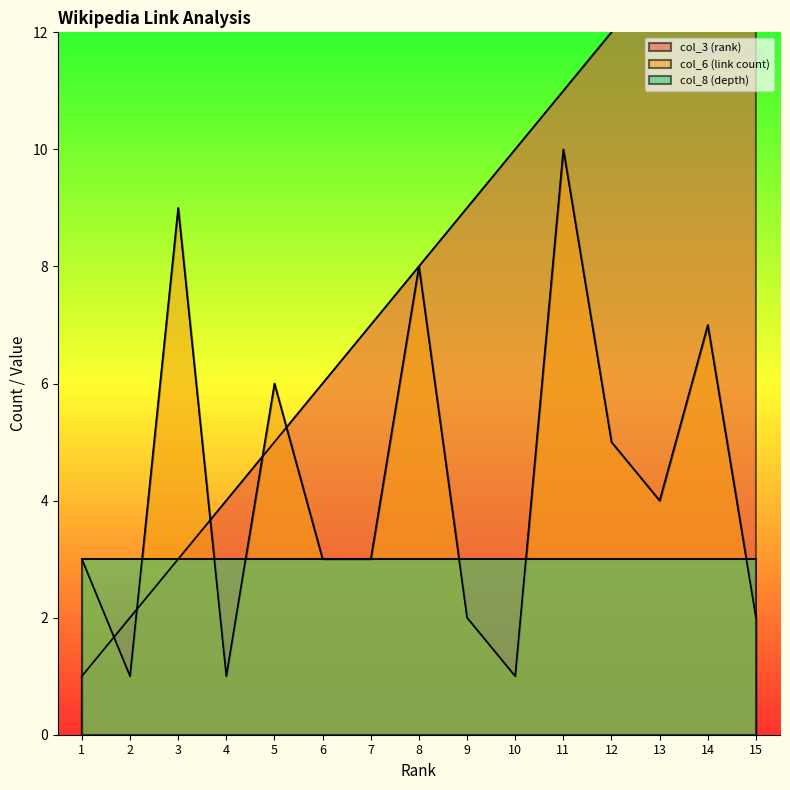

What is the highest value of the col_6 (link count) series?

10